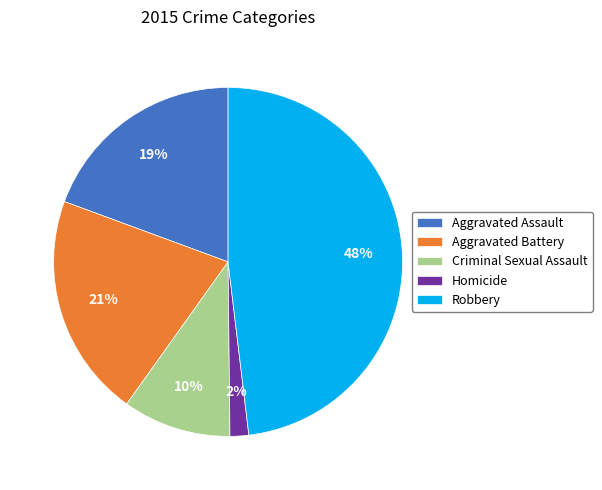

Does Aggravated Battery represent more than half of the total?

No